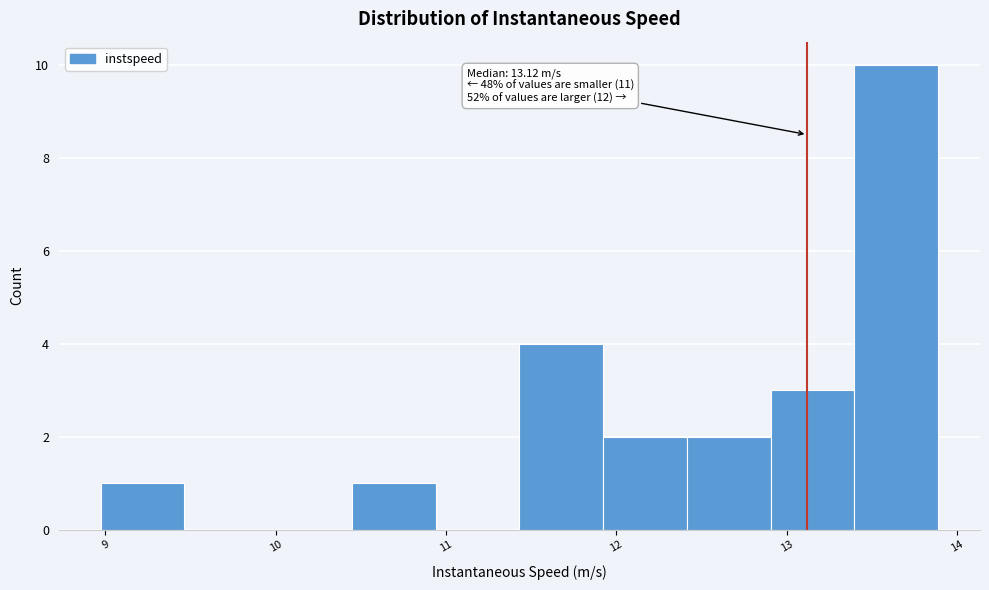

Over which range of the x-axis is the bar tallest?

13.4 to 13.9